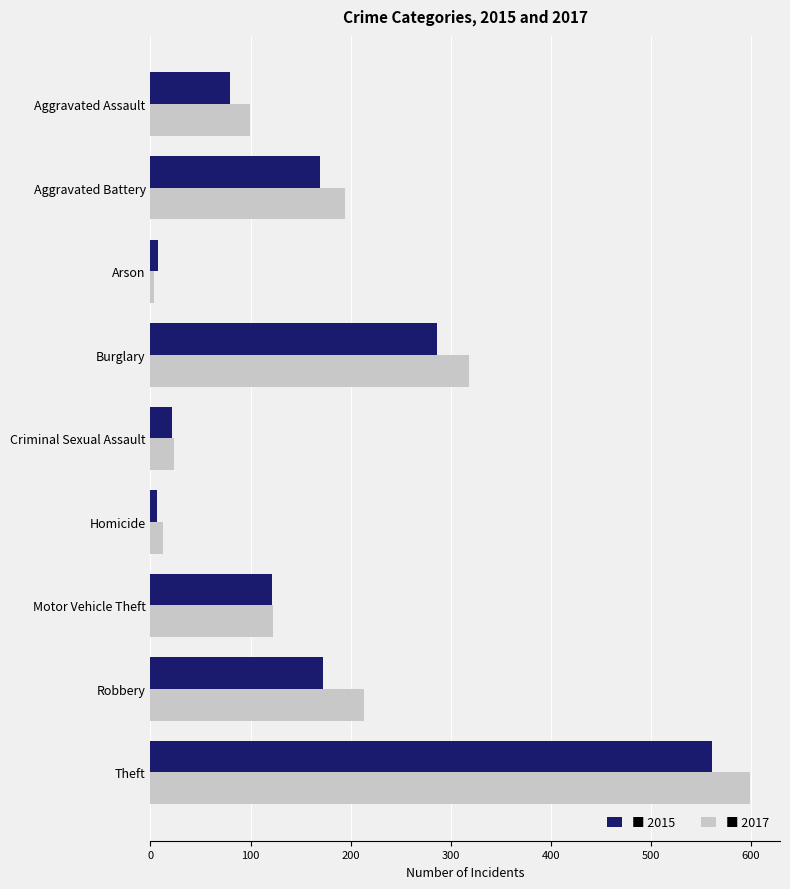

What is the total value across all series at Aggravated Battery?

363